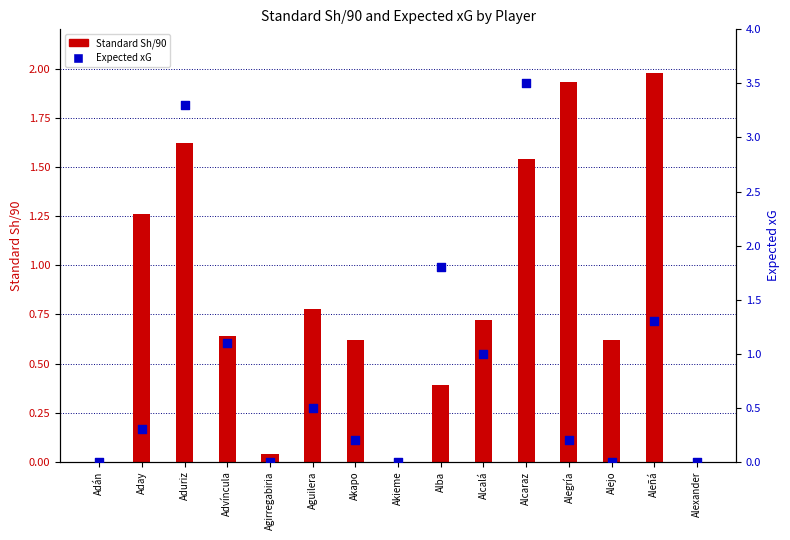

Is the value of Expected xG at Aleñá greater than the value of Standard Sh/90 at Akapo?

Yes